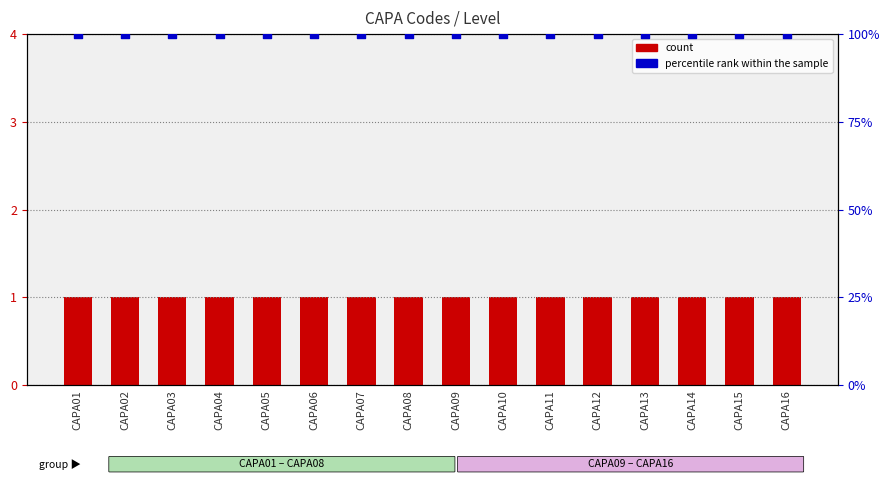

At which category is the sum across all series the highest?

CAPA01